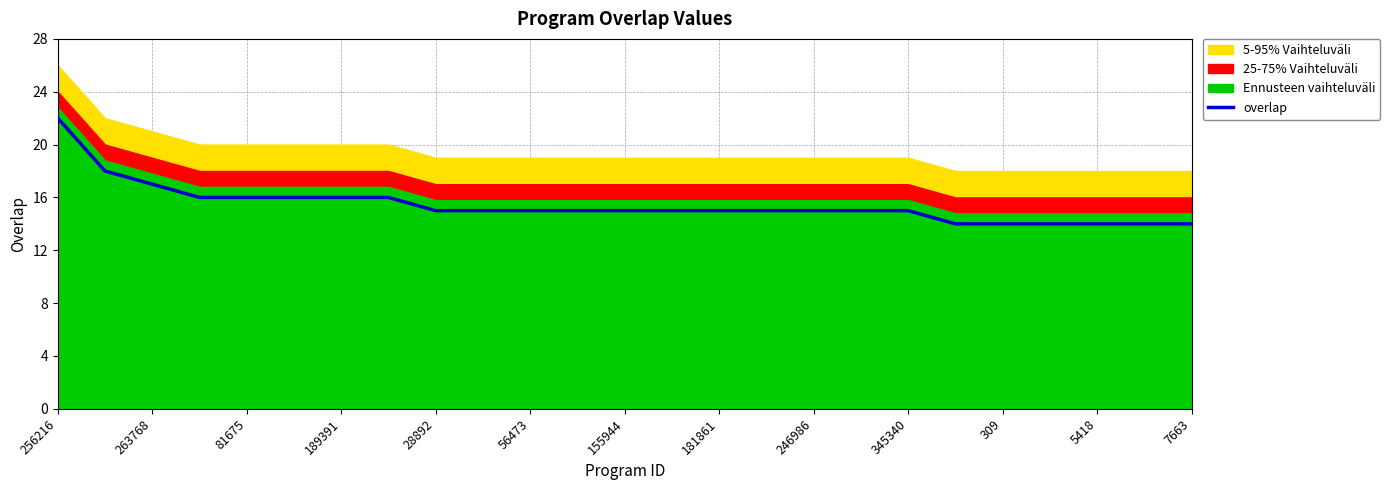

What is the difference between the second highest and minimum values?

4